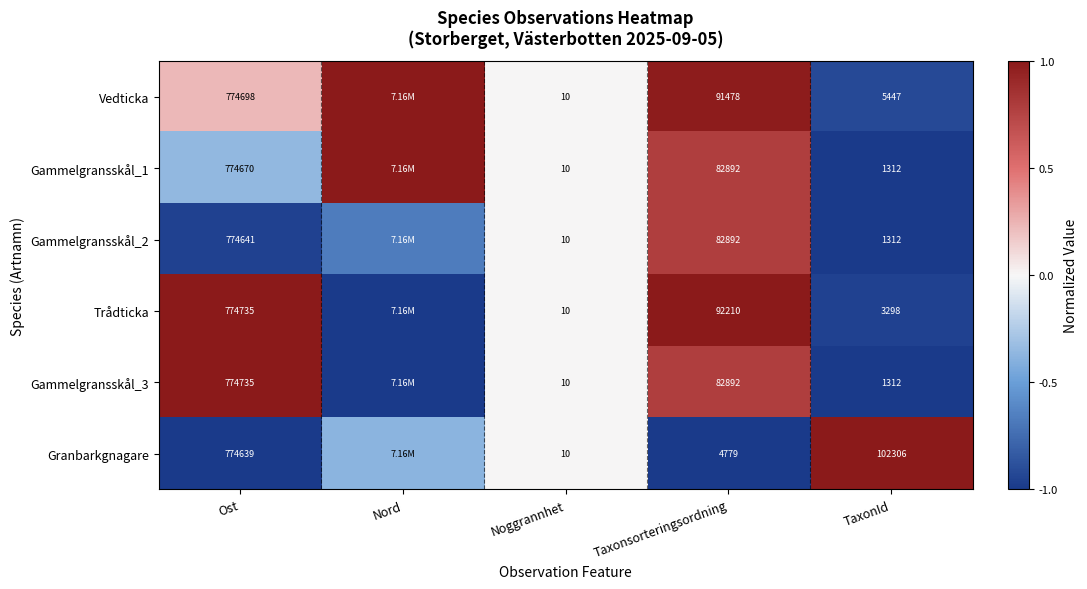

List the labels in order of Trådticka value, smallest first.

Nord, TaxonId, Noggrannhet, Ost, Taxonsorteringsordning